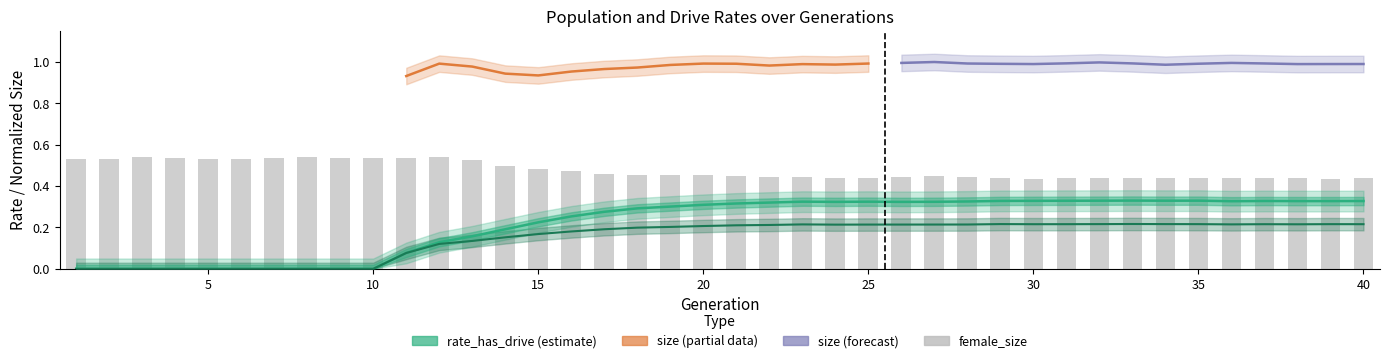

At which label is rate_dr closest to 0?

1